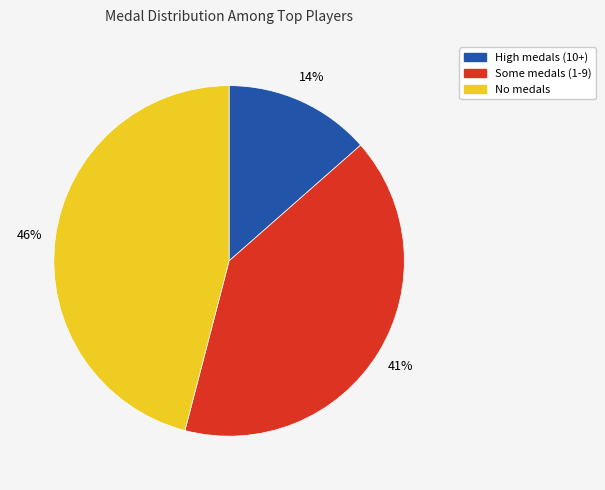

Count the number of slices in the pie.

3